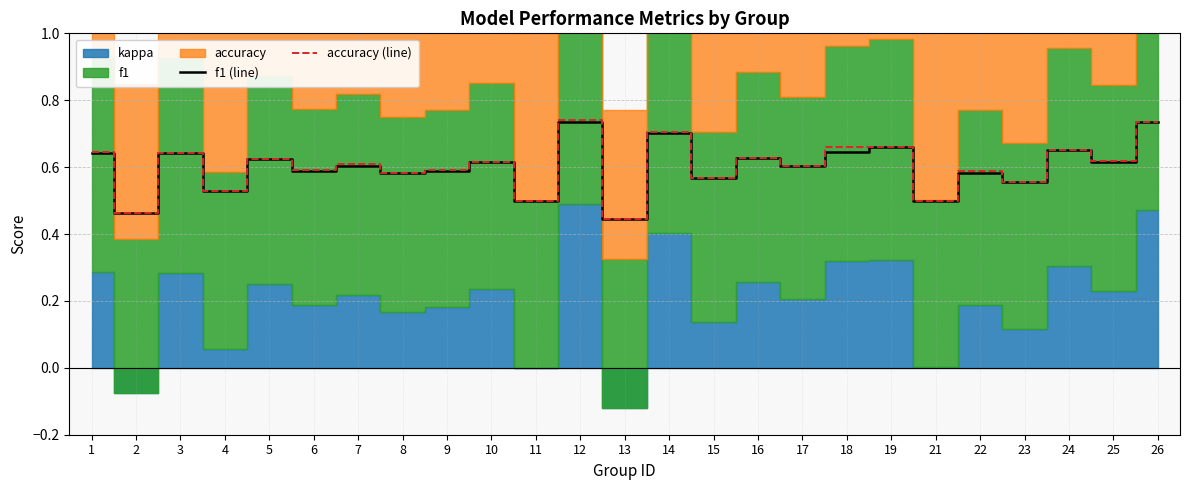

At which category is the sum across all series the highest?

12